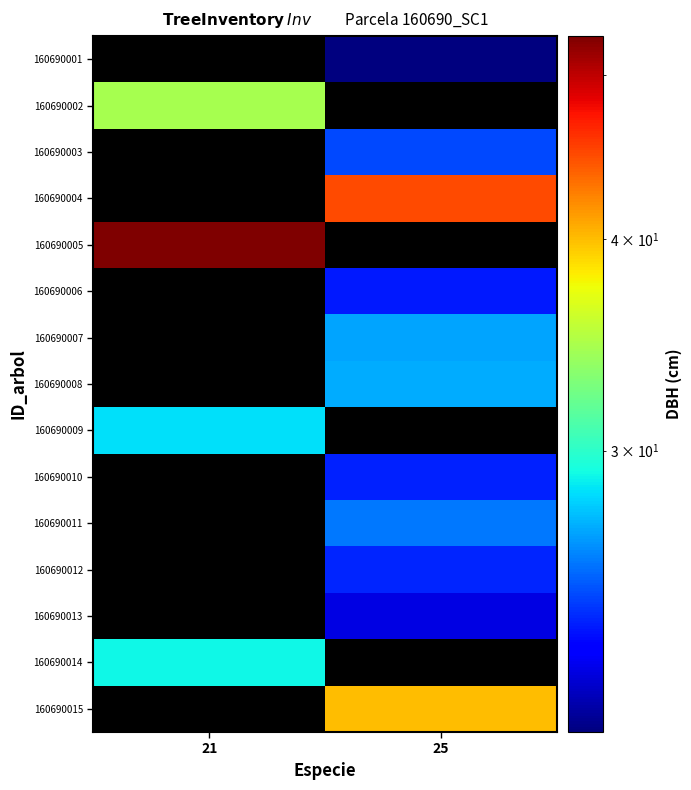

The 160690005 series shows 72.8 at 21. True or false?

False